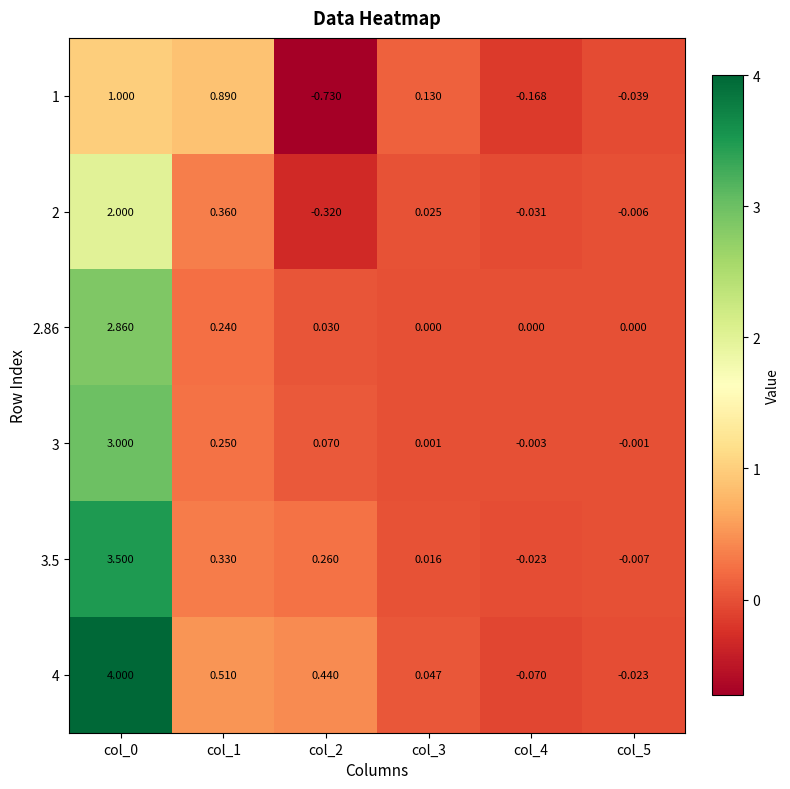

Is the value of 2.86 at col_1 greater than the value of 3.5 at col_5?

Yes